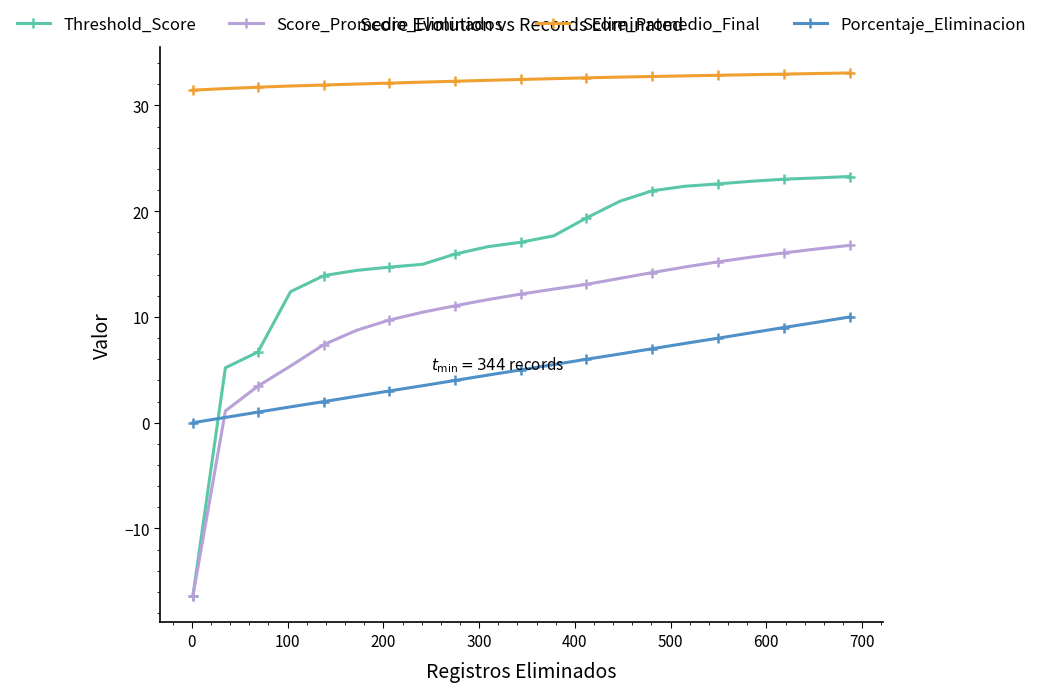

True or false: Porcentaje_Eliminacion and Score_Promedio_Final intersect in this chart.

False